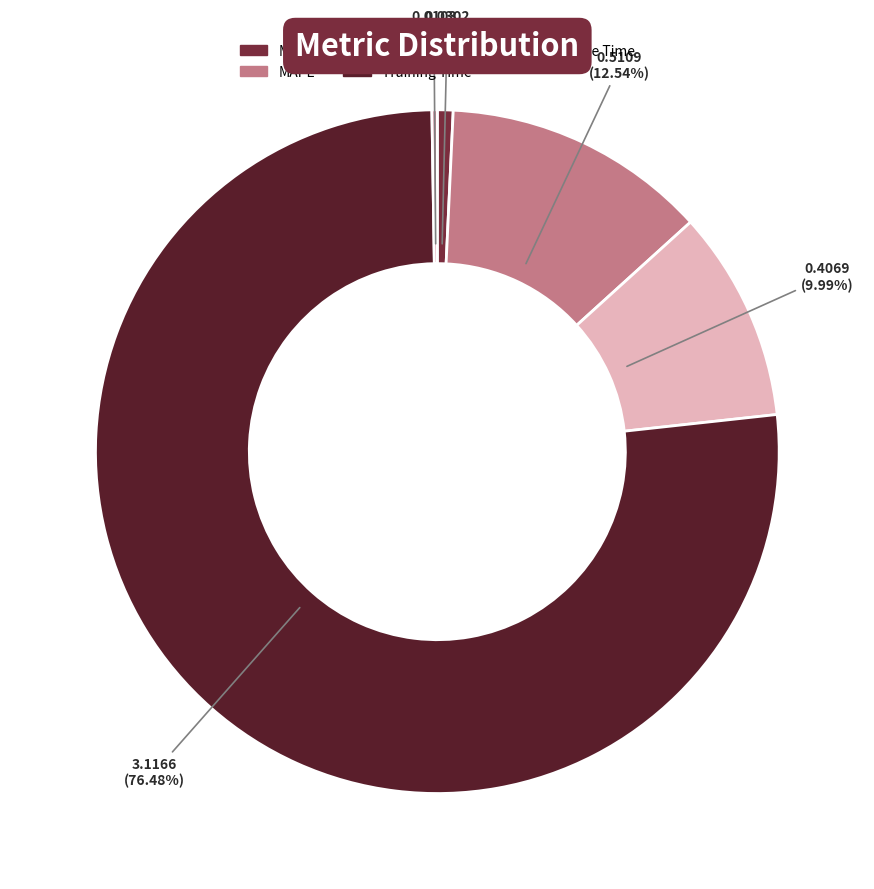

Rank the categories by value from lowest to highest.

Inference Time, MSE, SMAPE, MAPE, Training Time